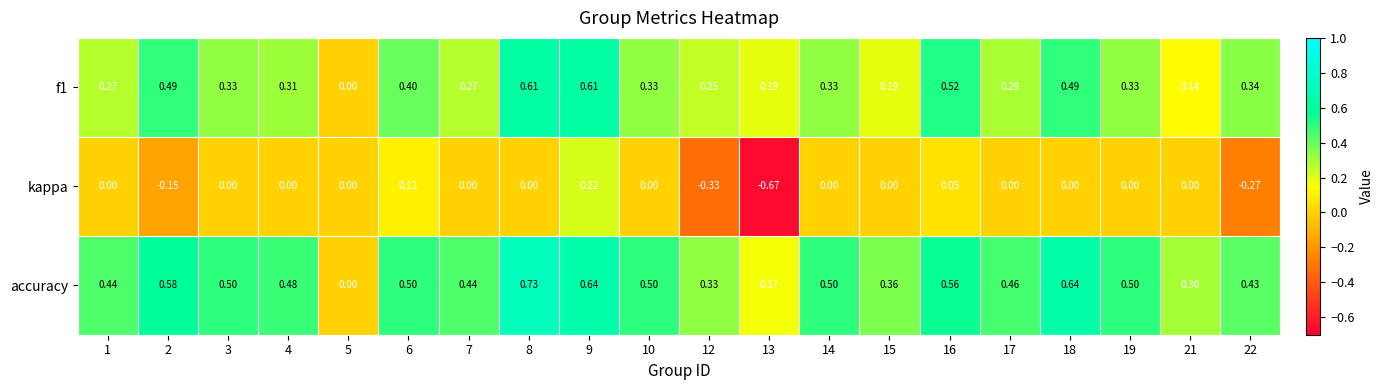

Which series changed the most between 7 and 22?

kappa